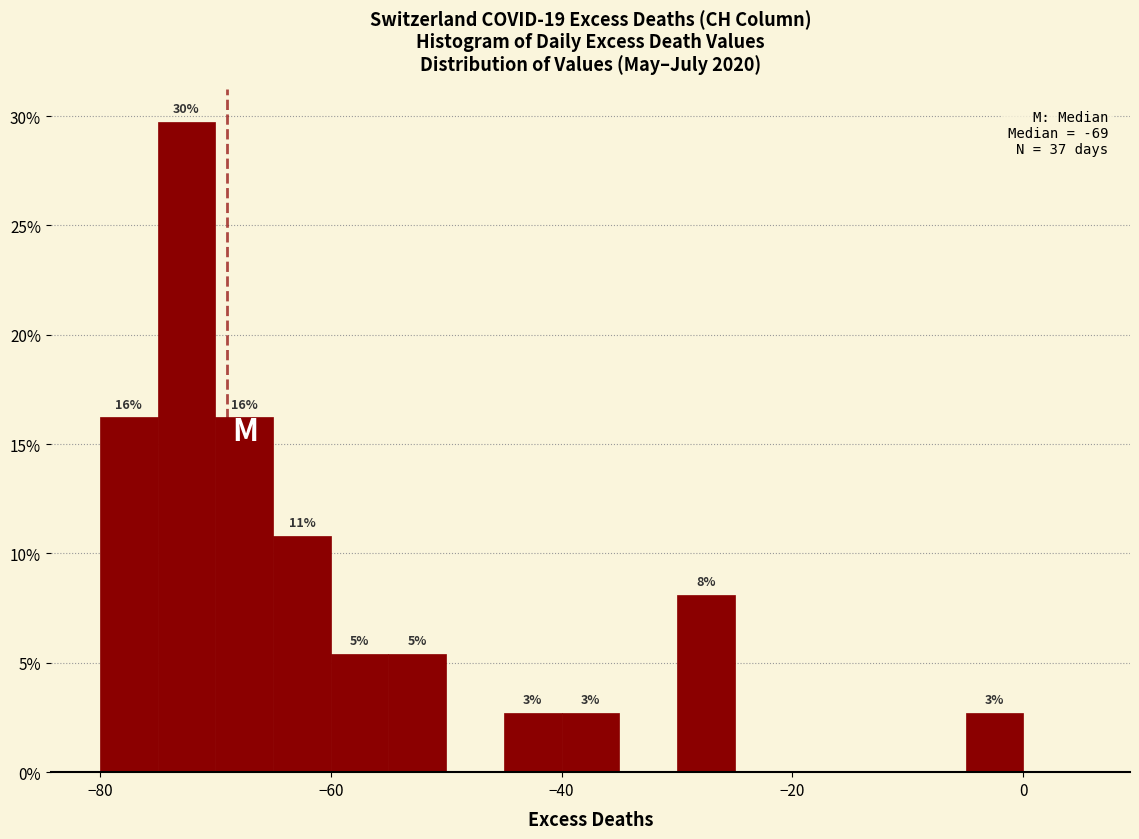

Read against the x-axis, roughly where is the centre of the tallest bar?

-72